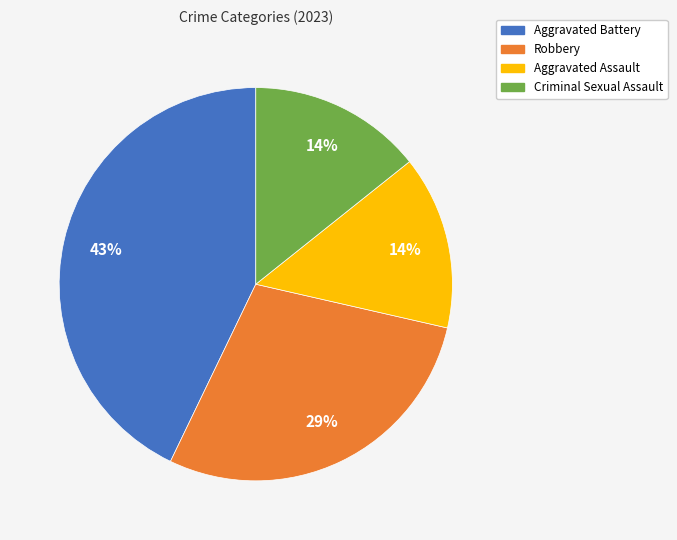

Approximately how many times larger is the value at Criminal Sexual Assault compared to Aggravated Assault?

1.0